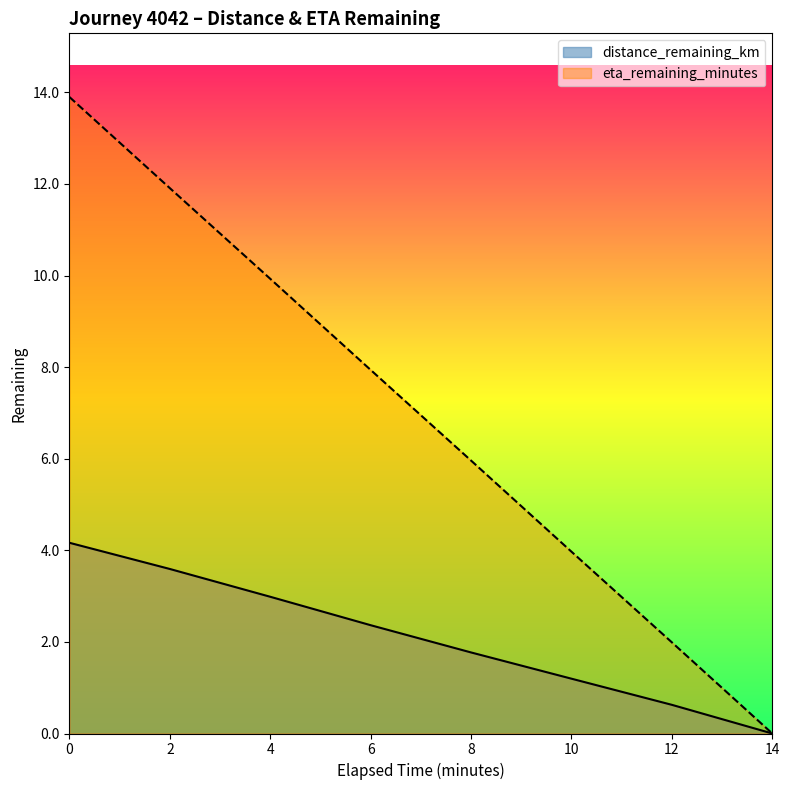

Reading left to right, extract all data points from this chart.

distance_remaining_km: 4.2	3.6	3.0	2.4	1.8	1.2	0.6	0.0
eta_remaining_minutes: 13.9	11.9	9.9	7.9	6.0	4.0	2.0	0.0